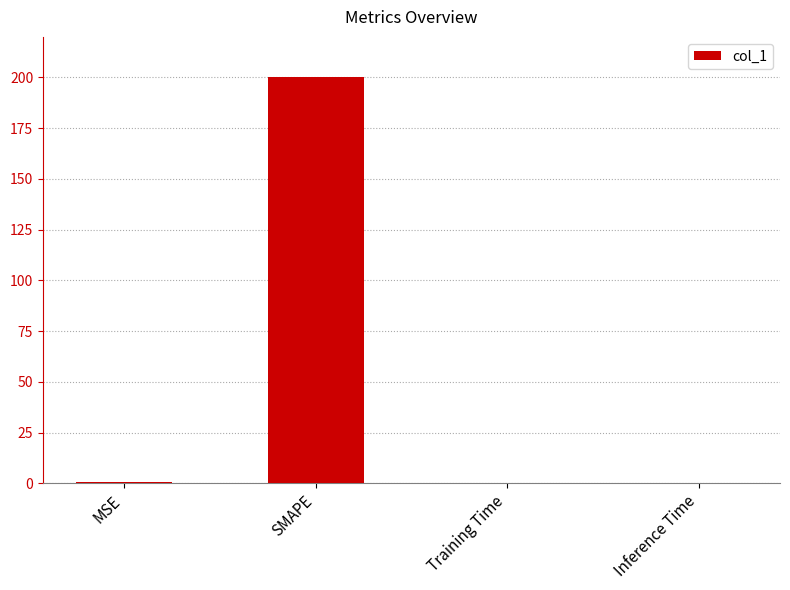

What is the sum of all values?

200.4